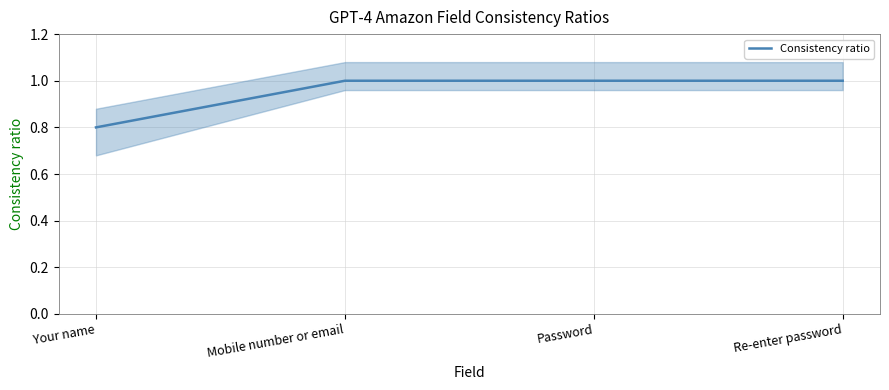

Which has a higher value, Mobile number or email or Your name?

Mobile number or email